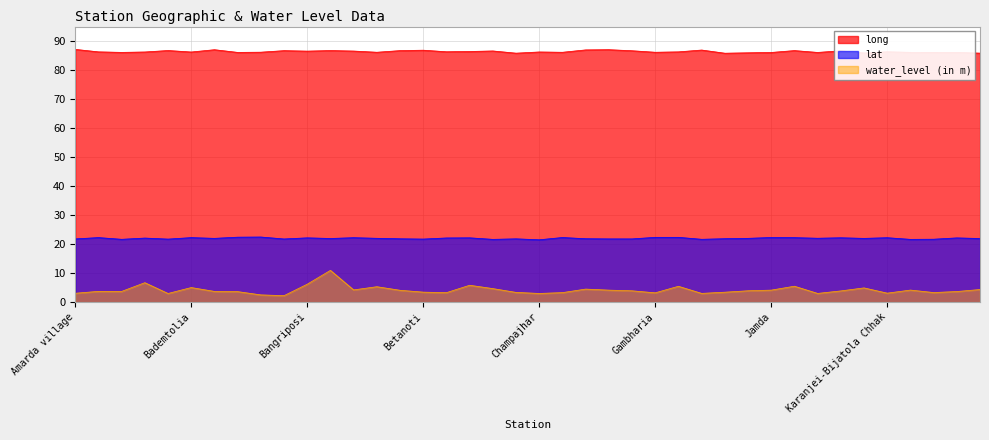

What is the maximum value shown in the chart?

87.1